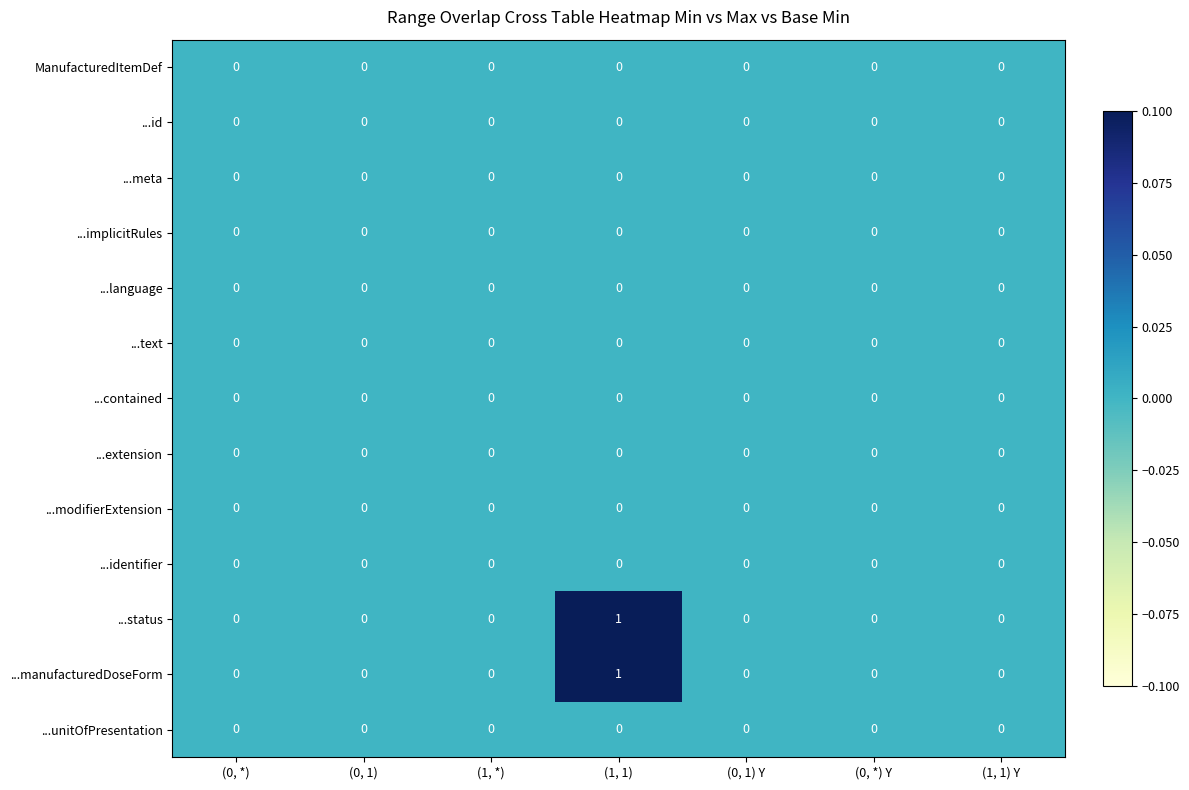

True or false: ManufacturedItemDef has a value of 0 at (0, *).

True